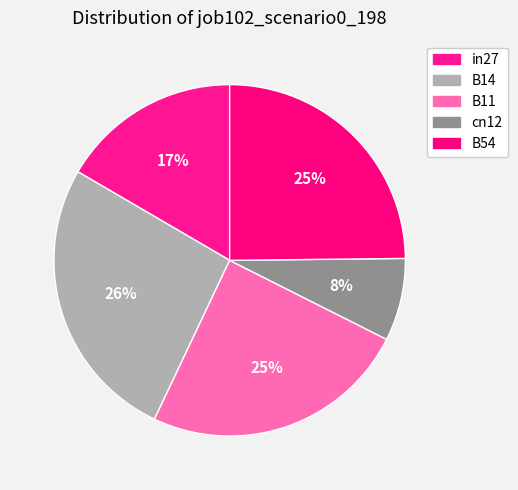

Which has a higher value, in27 or B14?

B14